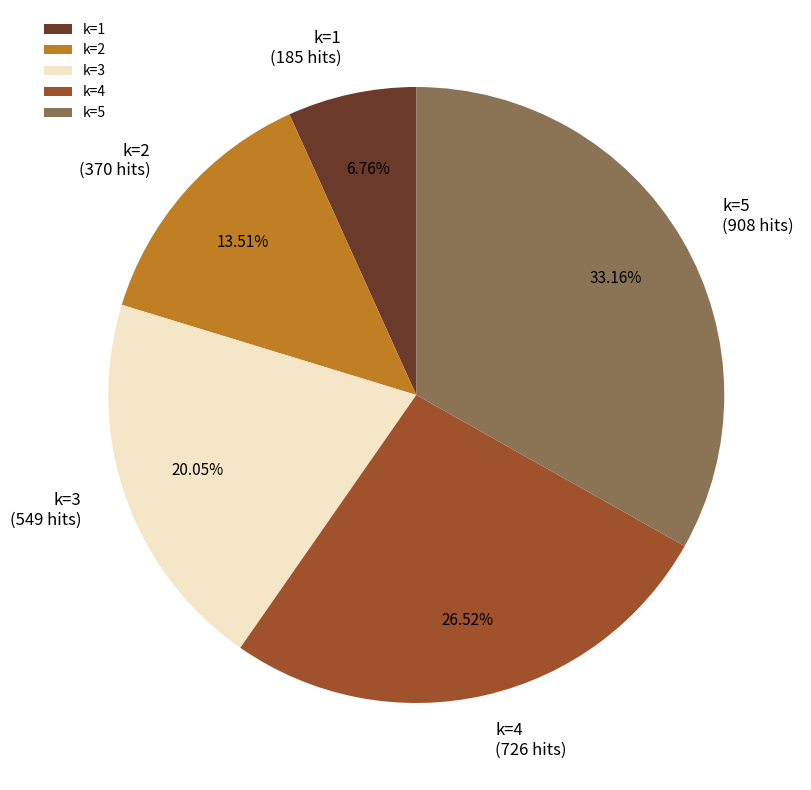

Is k=5 the majority of the pie?

No